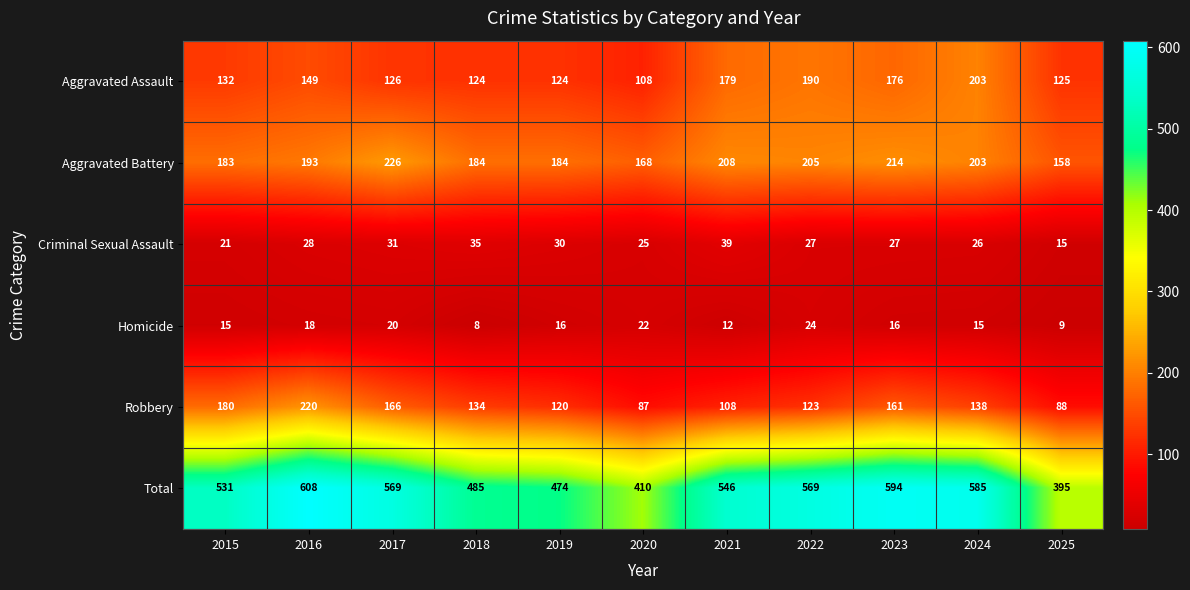

At which category does the chart reach its peak across all series?

2016